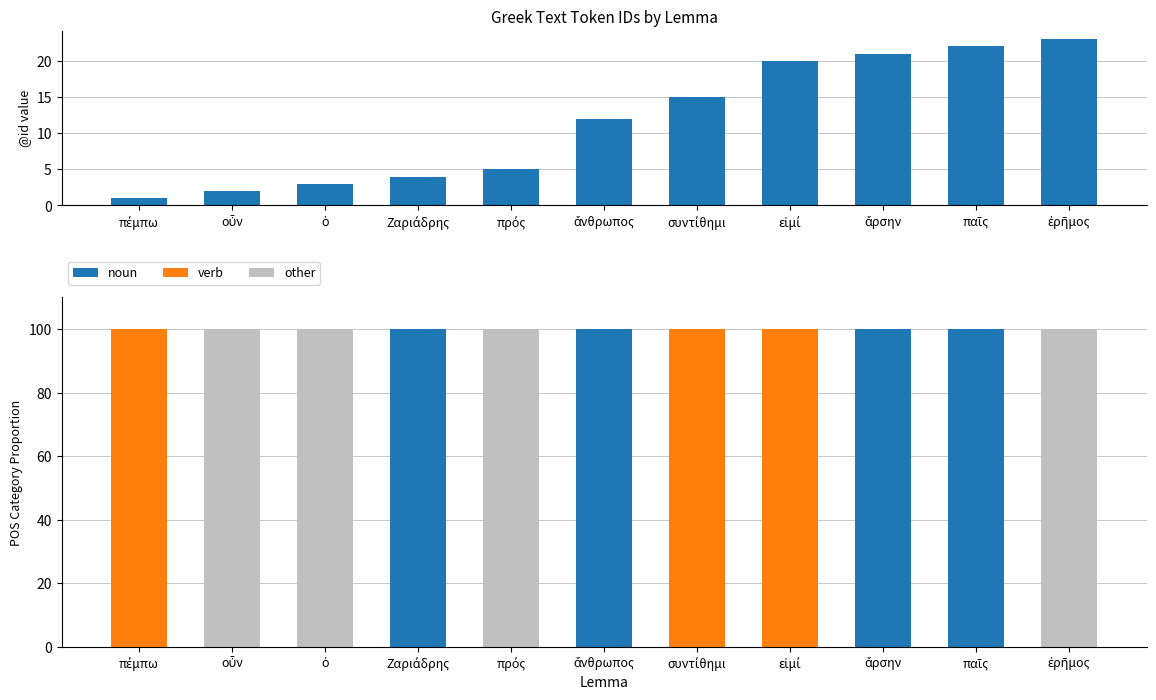

Which category has the lowest value in the noun series?

πέμπω